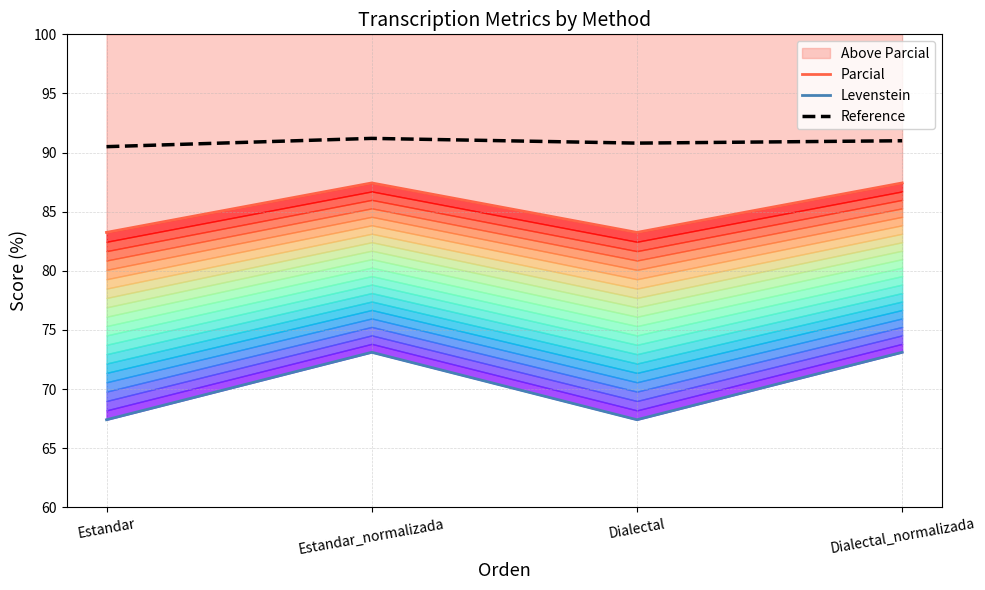

Is it true that Reference equals 141.4 at Dialectal_normalizada?

False